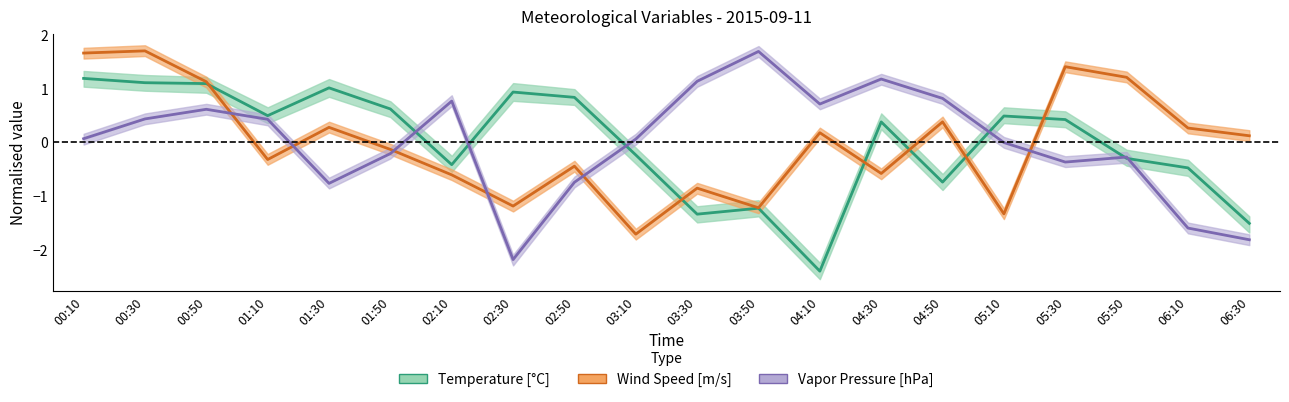

At which label does Temperature [°C] reach its minimum?

04:10